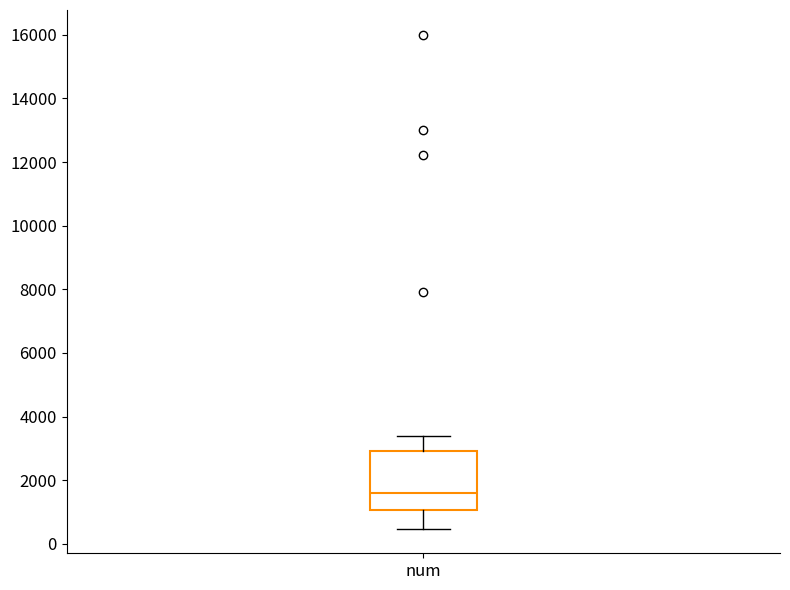

Where does the upper whisker of the box for num end on the y-axis? The values are not printed on the chart, so give them approximately, as read against the axis.

3400